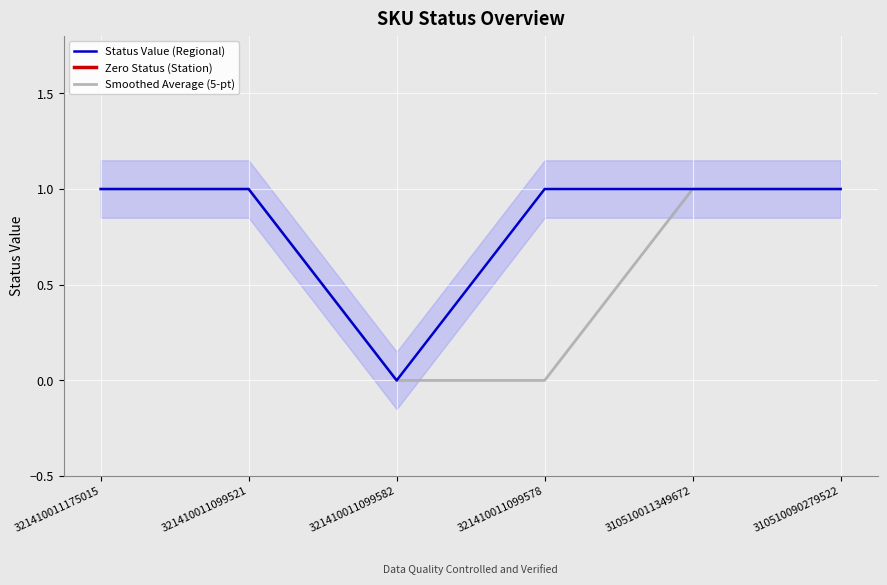

List the labels in order of value, smallest first.

321410011099582, 321410011175015, 321410011099521, 321410011099578, 310510011349672, 310510090279522